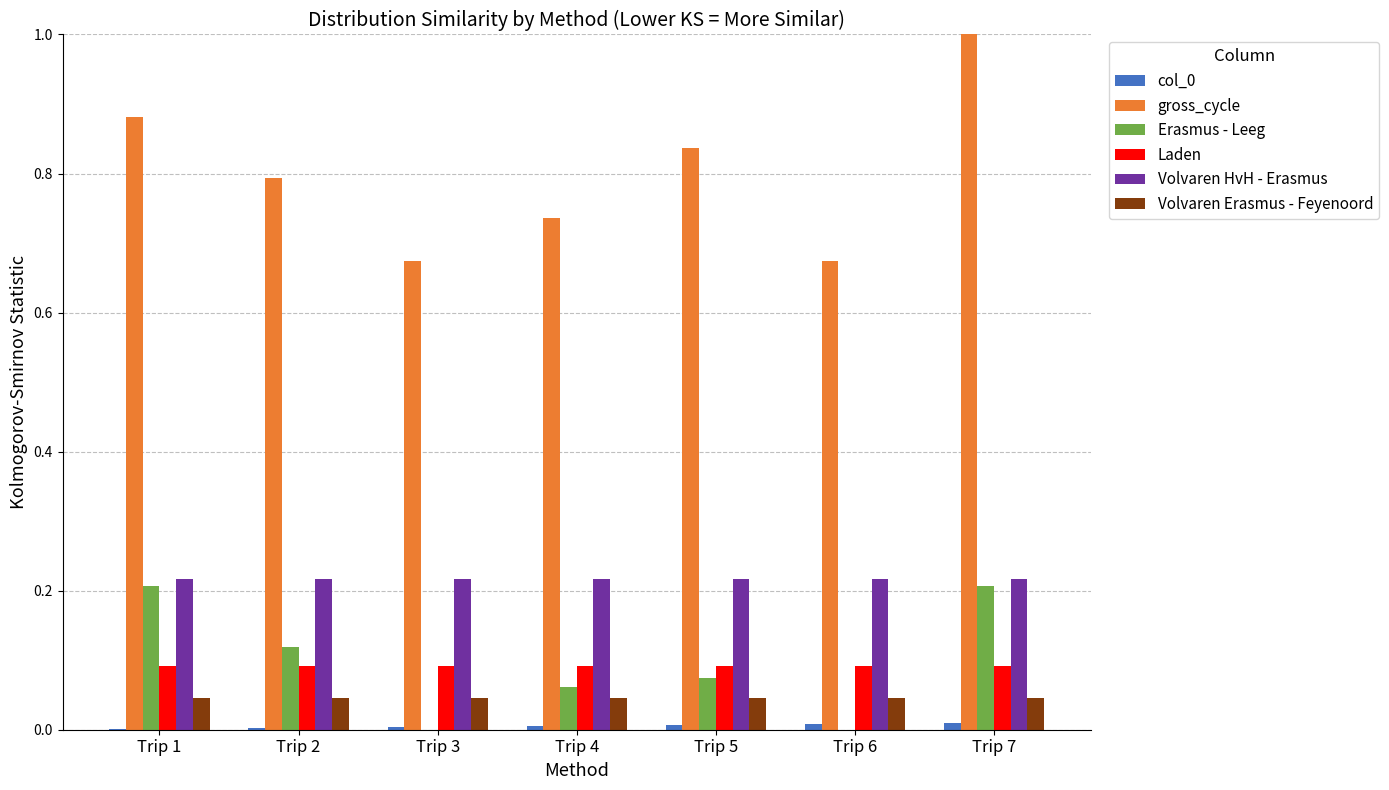

How many series are shown in this chart?

6